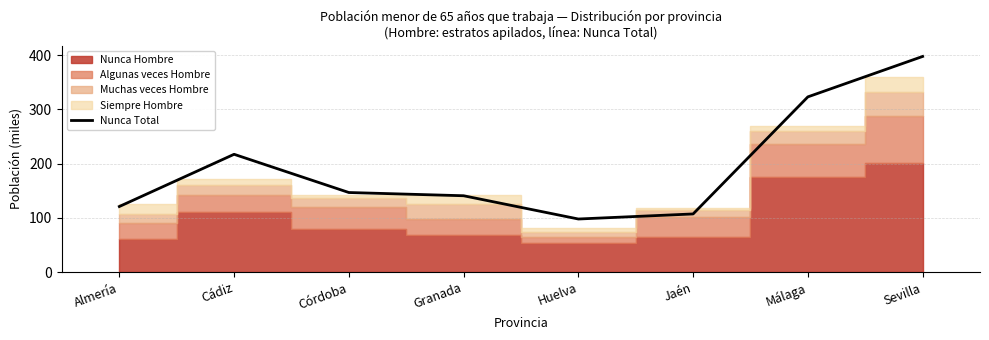

What is the sum of the values at Huelva and Almería?

219.3